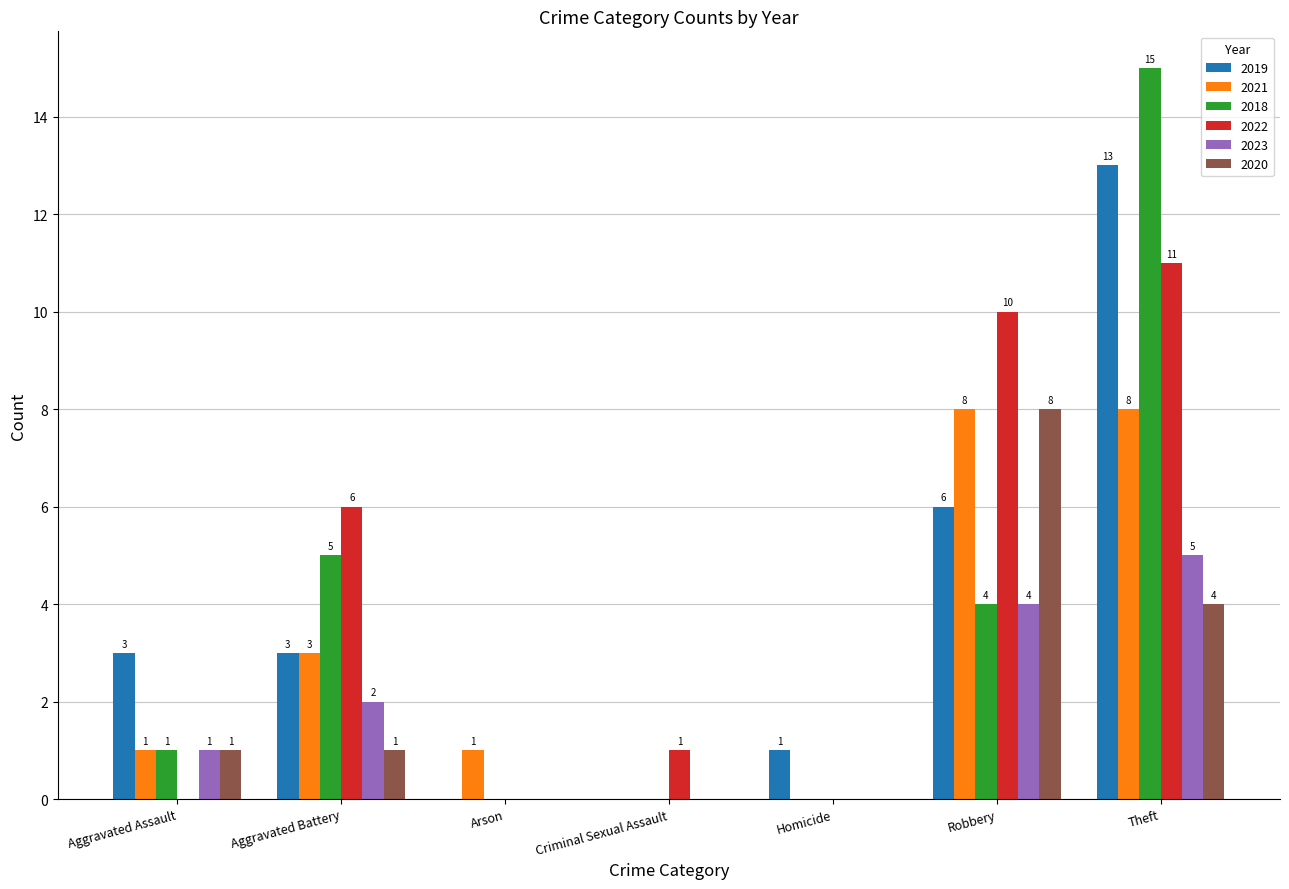

Reading left to right, extract all data points from this chart.

2019: 3	3	0	0	1	6	13
2021: 1	3	1	0	0	8	8
2018: 1	5	0	0	0	4	15
2022: 0	6	0	1	0	10	11
2023: 1	2	0	0	0	4	5
2020: 1	1	0	0	0	8	4